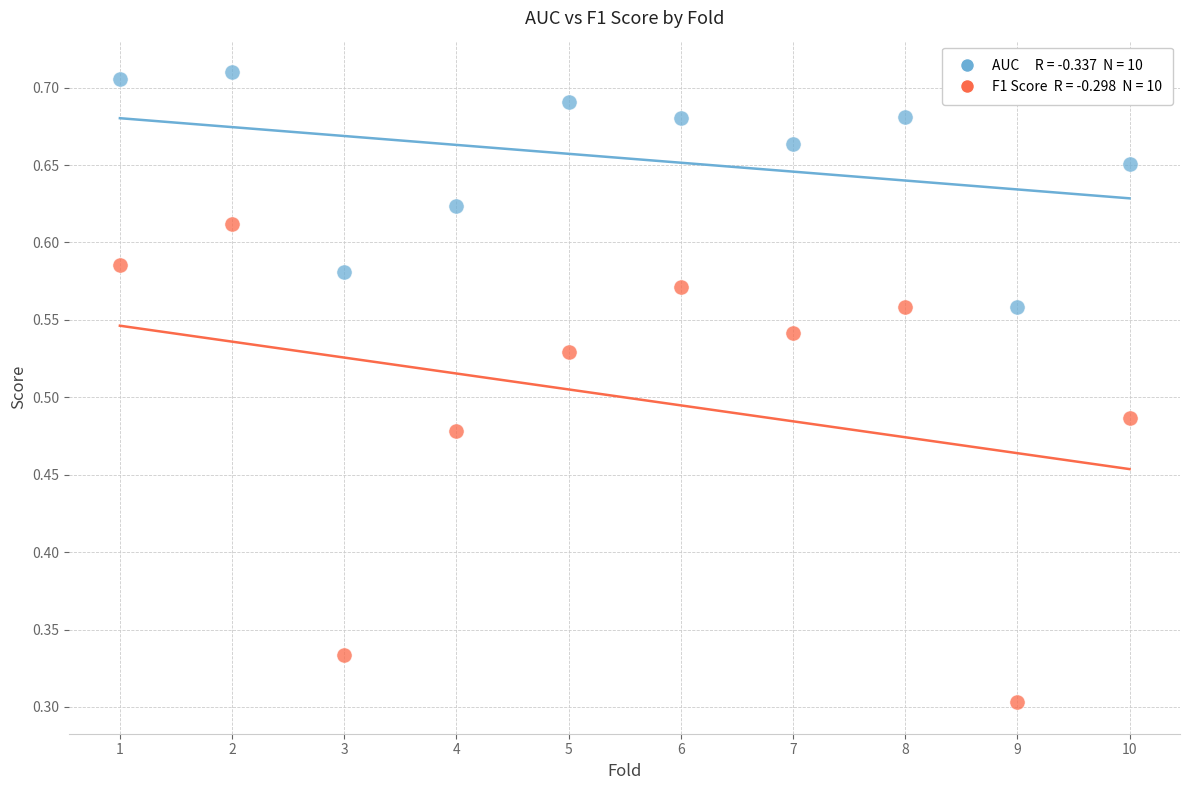

Across all data points, what is the range of X values (max minus min)?

9.0